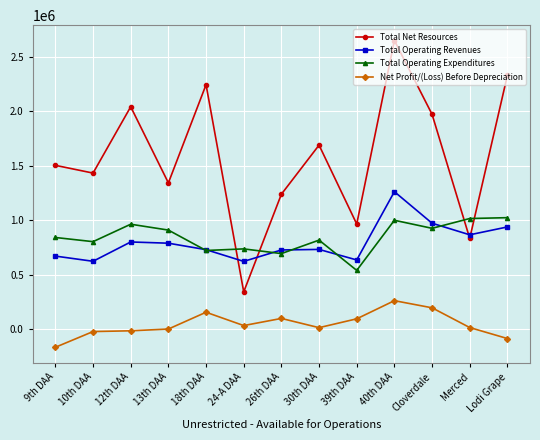

The Total Net Resources series shows 872442.3 at 12th DAA. True or false?

False